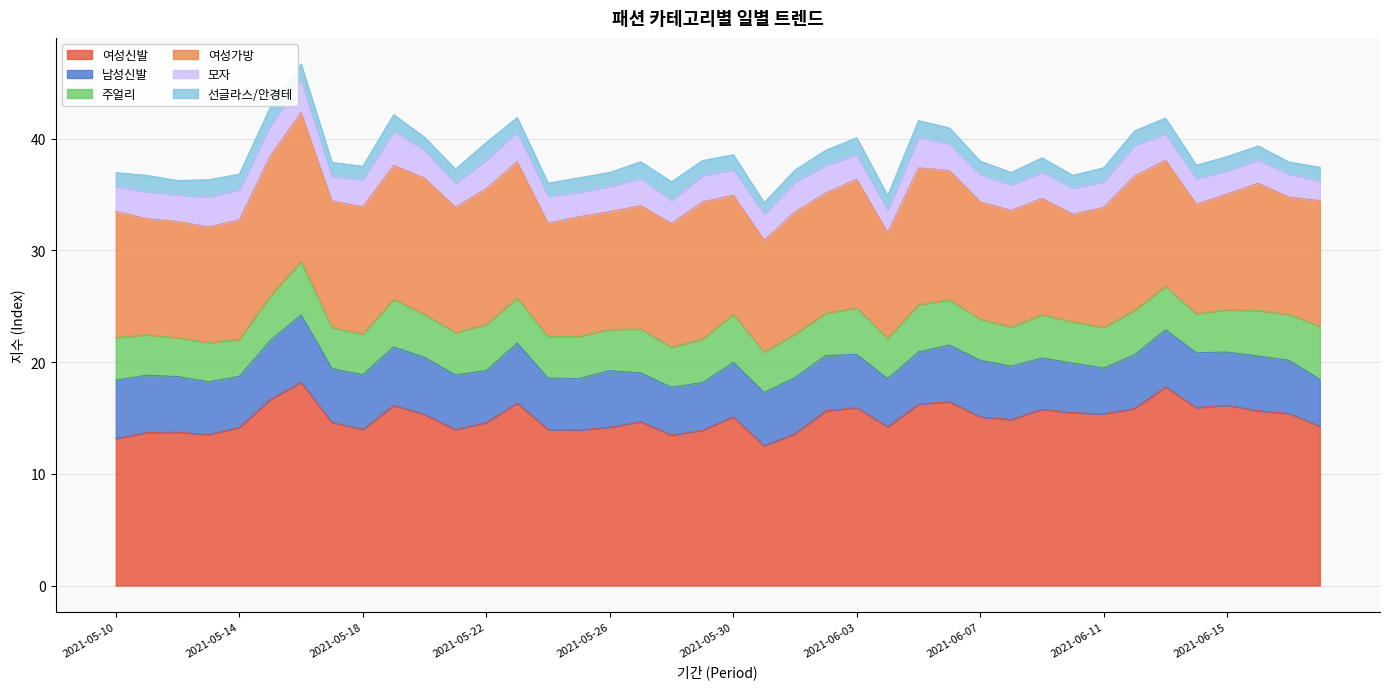

What is the total value across all series at 2021-05-30?

38.6